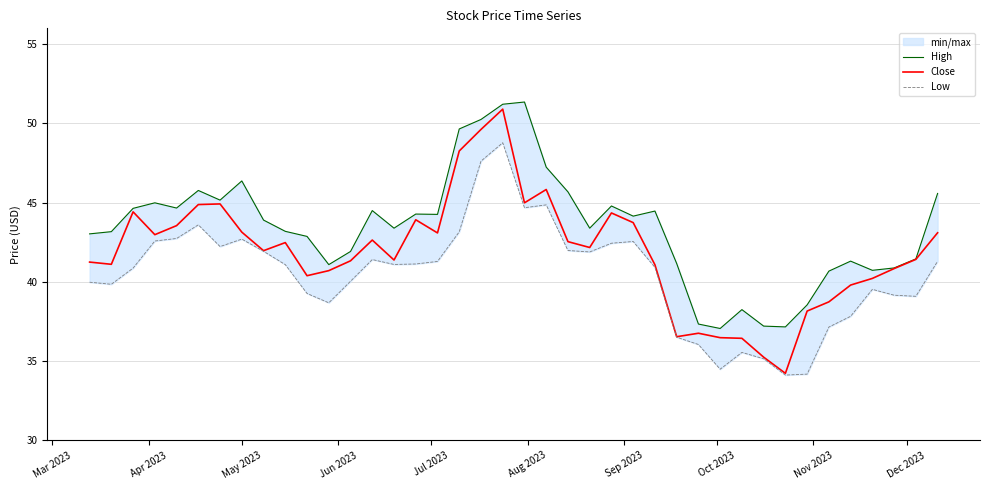

True or false: Close and High cross at least once.

False